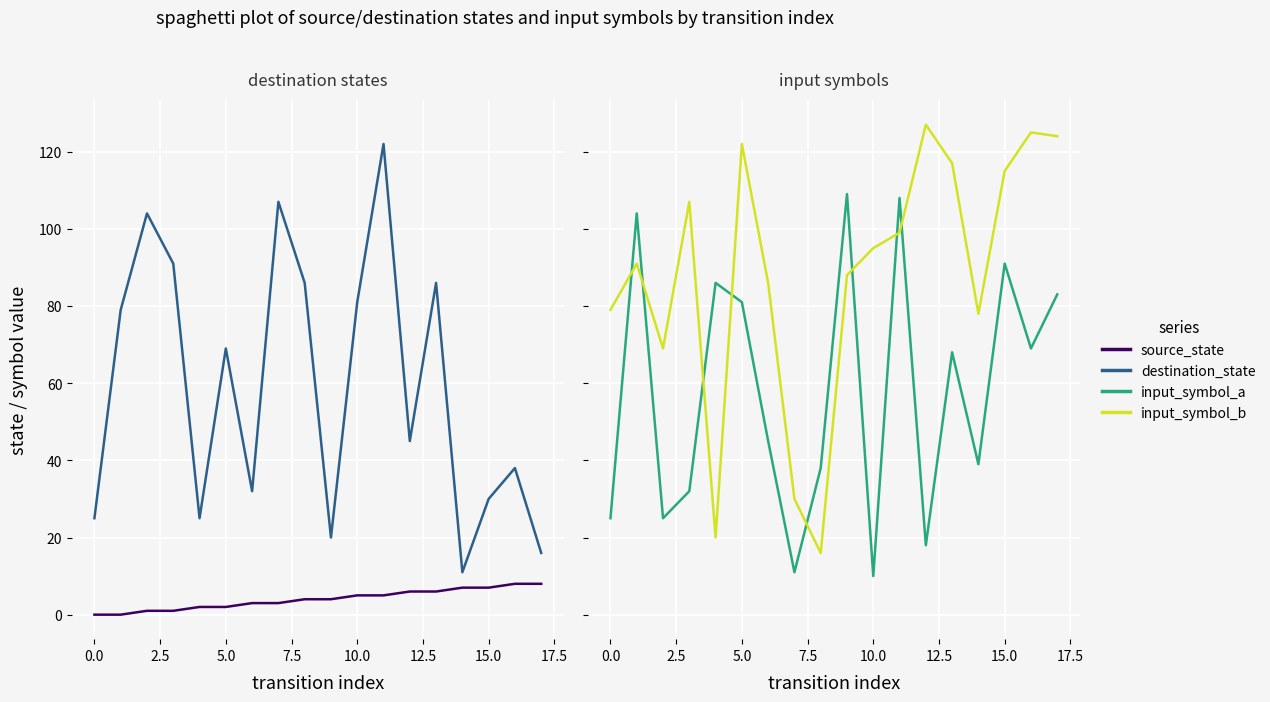

True or false: input_symbol_b and source_state cross at least once.

False